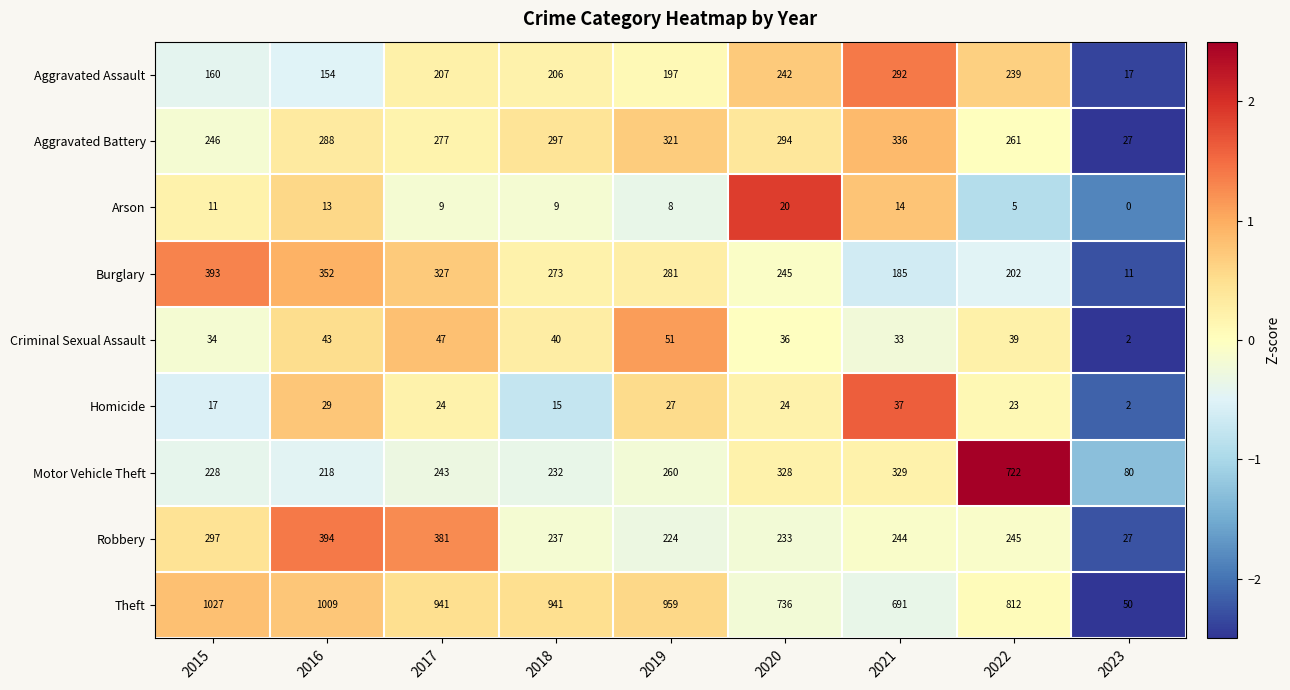

What is the maximum value for Arson?

20